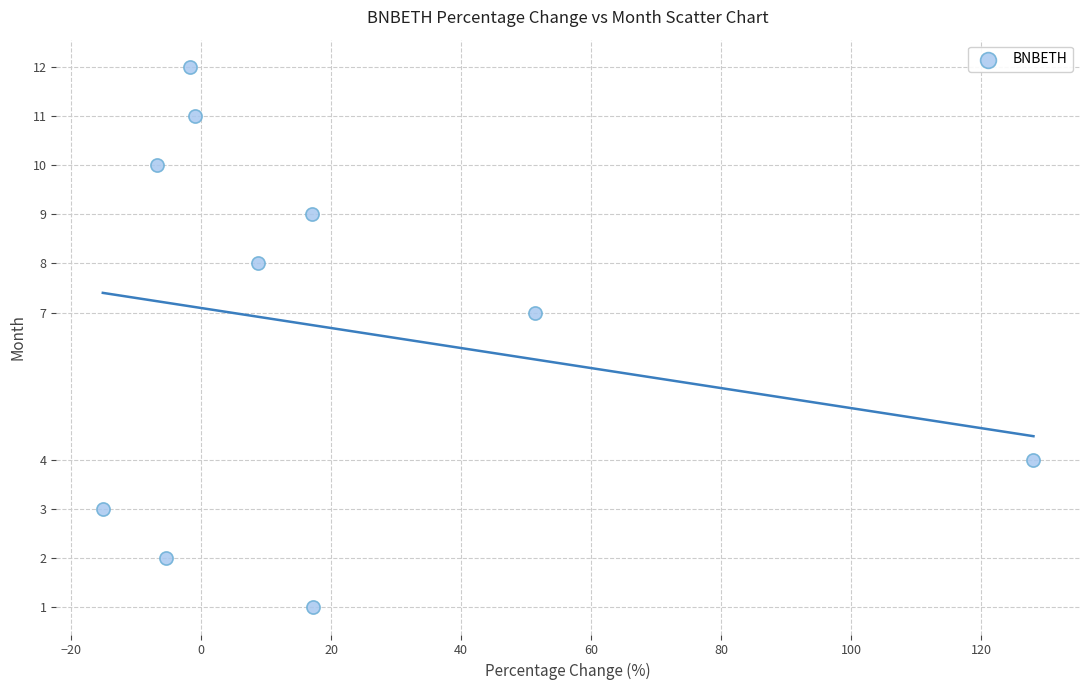

What is the average Y value?

7